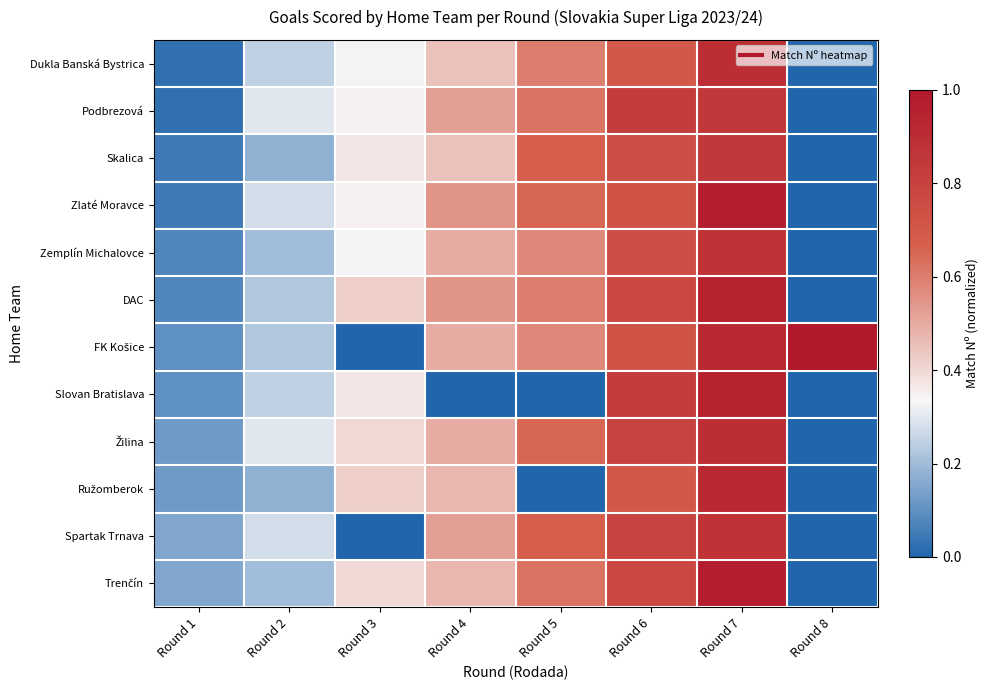

Which series changed the most between Round 3 and Round 7?

FK Košice